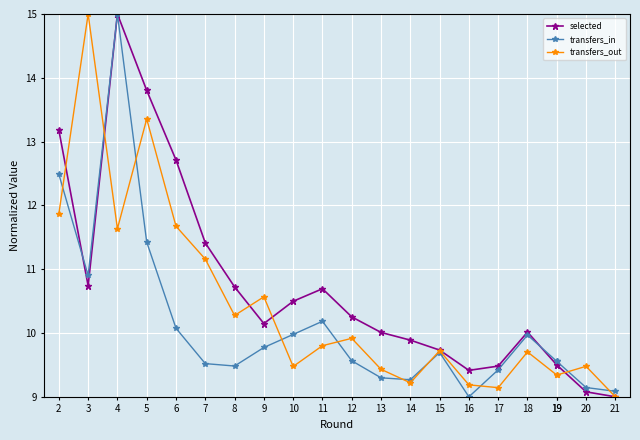

Rank the series at 21 from lowest to highest value.

selected, transfers_out, transfers_in